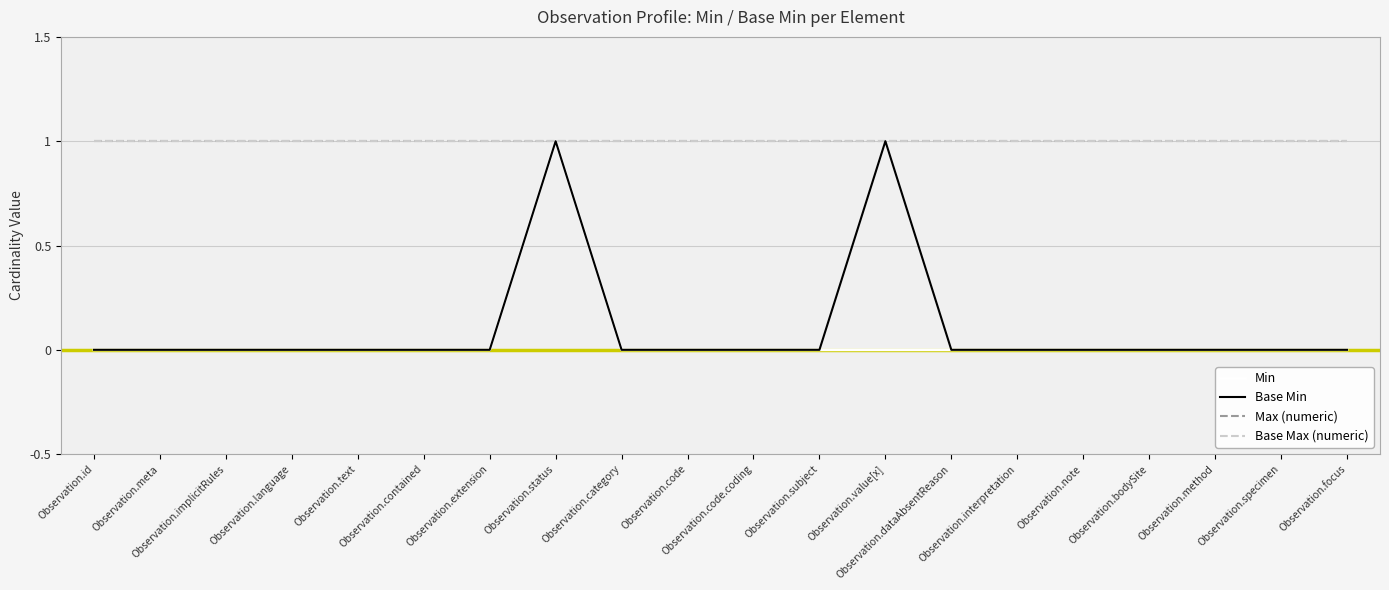

Does the chart have visible grid lines?

Yes